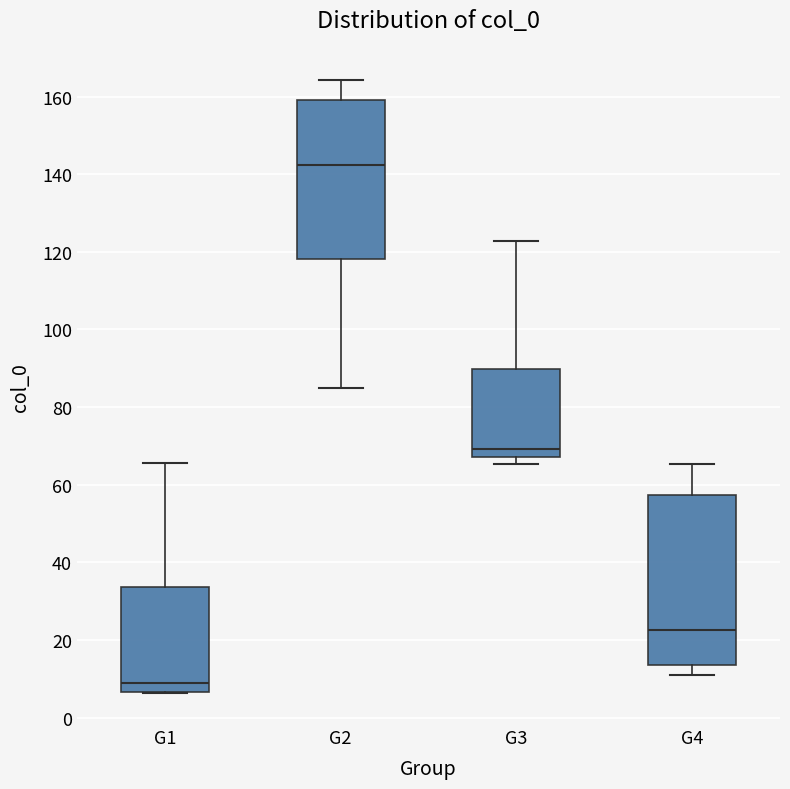

Where does the median line of the box for G1 sit on the y-axis? The values are not printed on the chart, so give them approximately, as read against the axis.

8